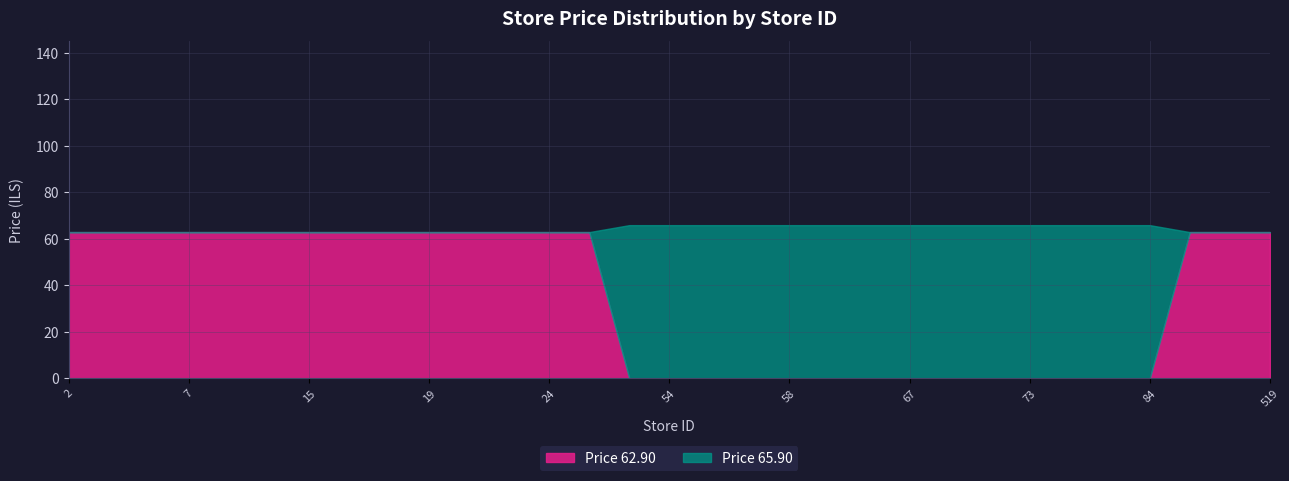

What is the maximum value for Price 62.90?

62.9